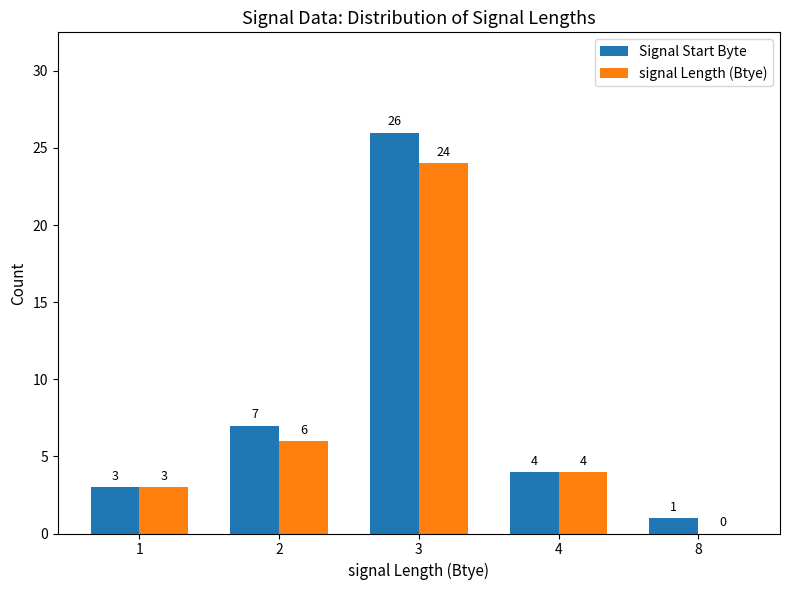

Reading right to left, transcribe all the data shown in this chart.

Signal Start Byte: 1	4	26	7	3
signal Length (Btye): 0	4	24	6	3